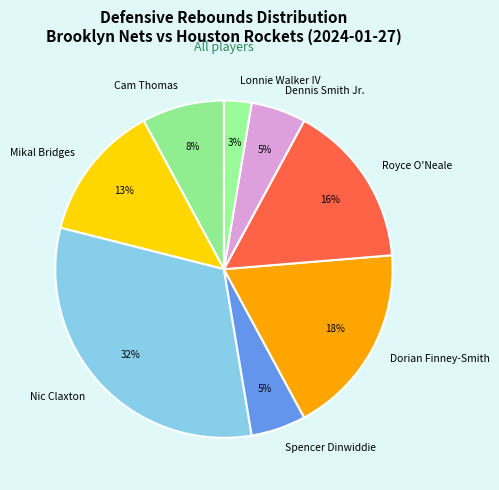

Combined, do Cam Thomas and Dennis Smith Jr. account for over 50%?

No